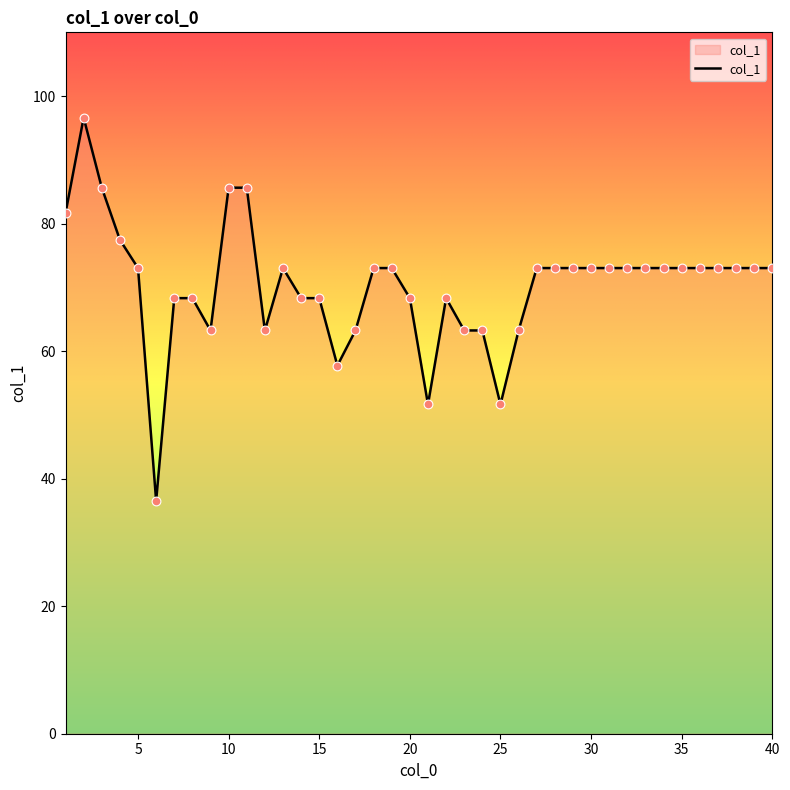

What is the difference between the maximum and minimum values?

60.1